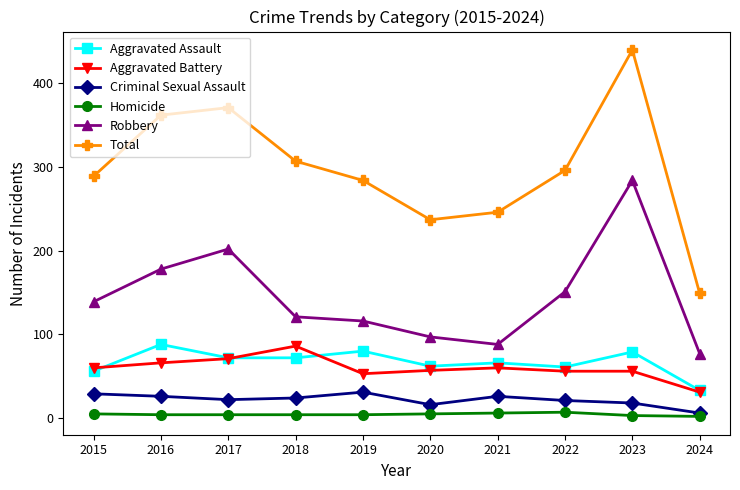

How many lines are shown in the chart?

6